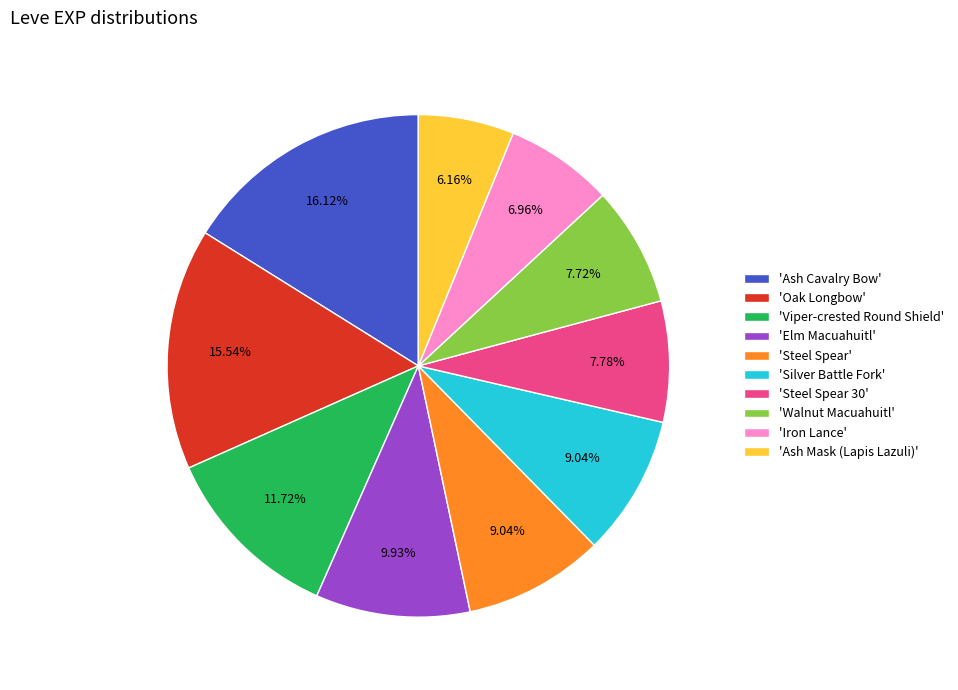

Do 'Oak Longbow' and 'Viper-crested Round Shield' together represent more than half of the pie?

No